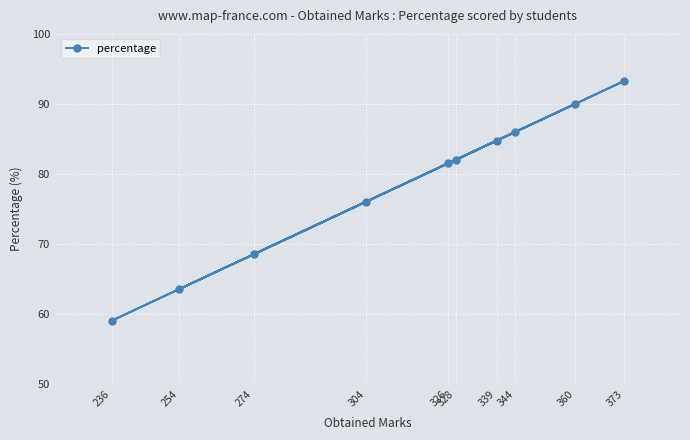

What is the average value?

78.5